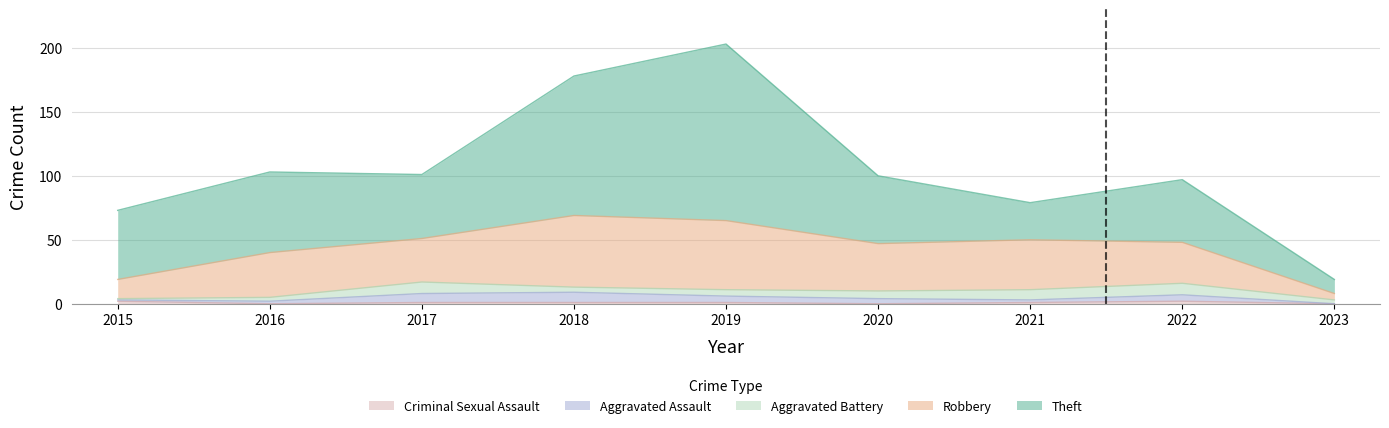

What is the greatest value displayed?

138